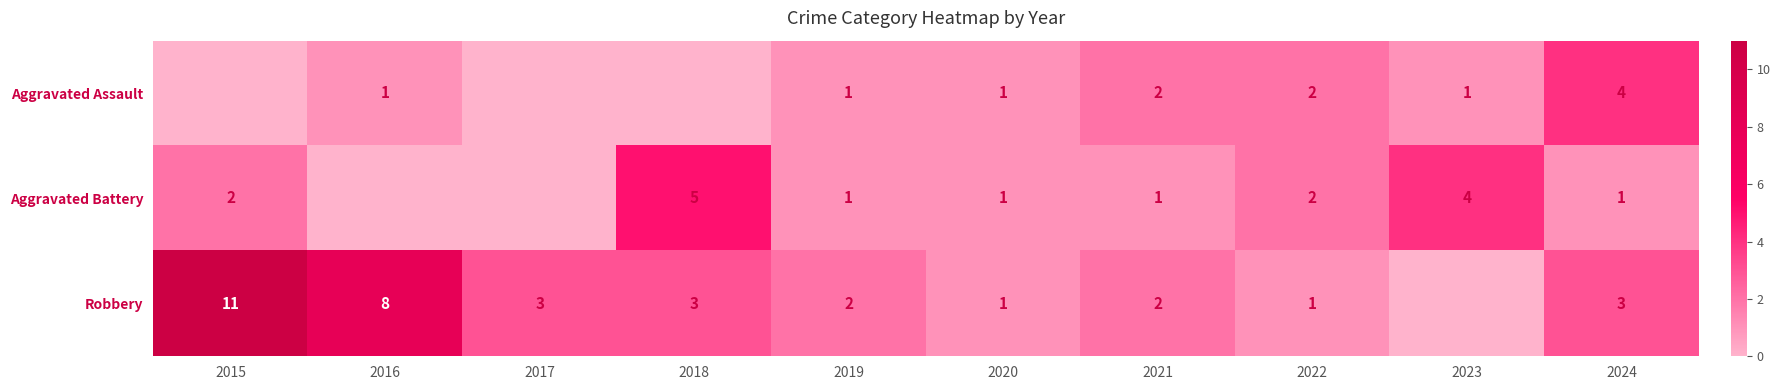

What is the total value across all series at 2021?

5